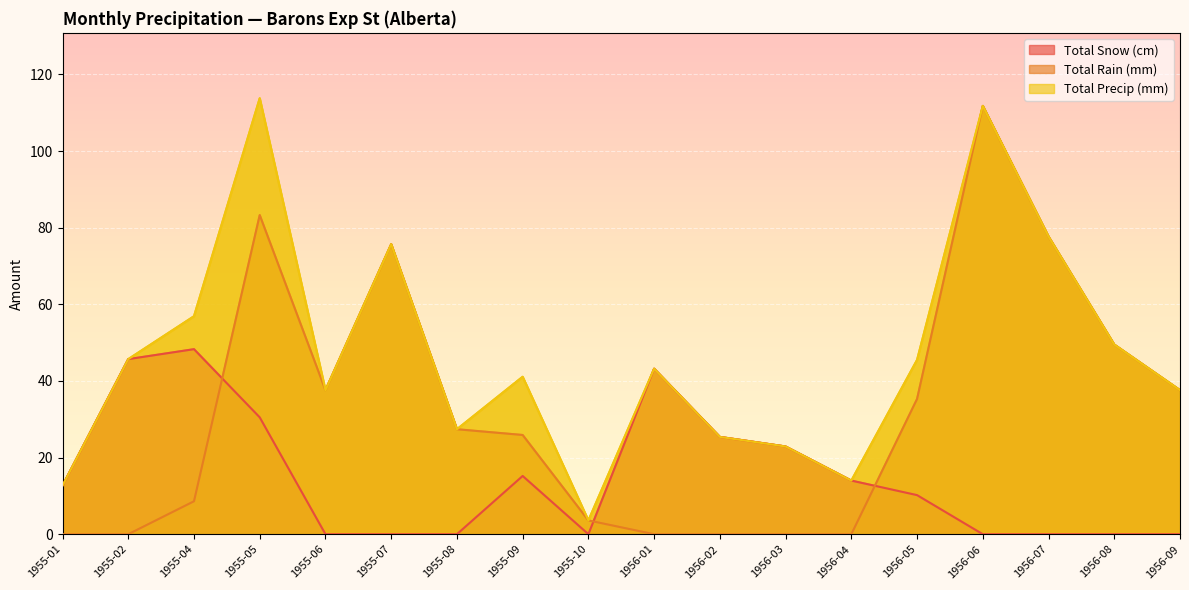

At which category does Total Precip (mm) reach its first local peak?

1955-05